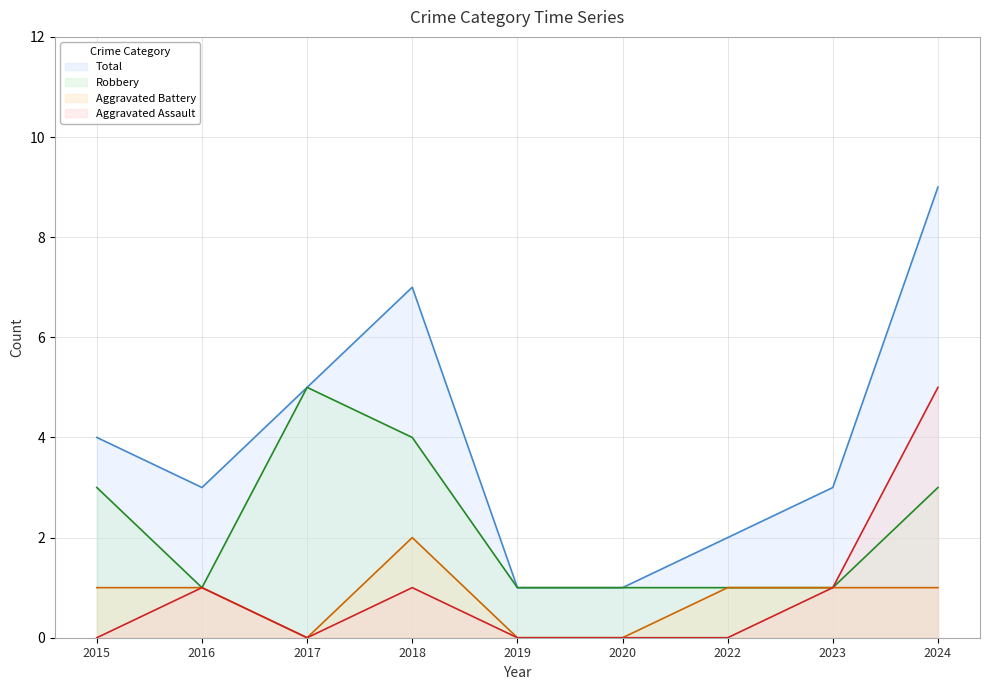

True or false: Total and Robbery intersect in this chart.

False